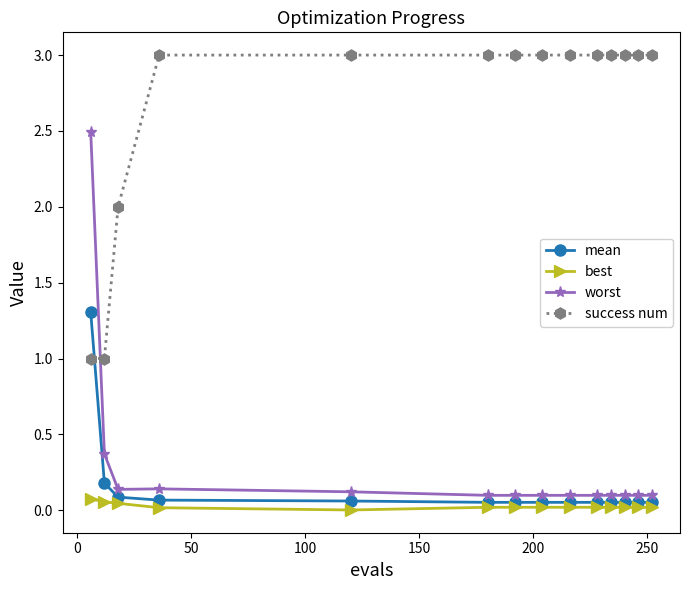

Which series has the widest spread of values?

worst